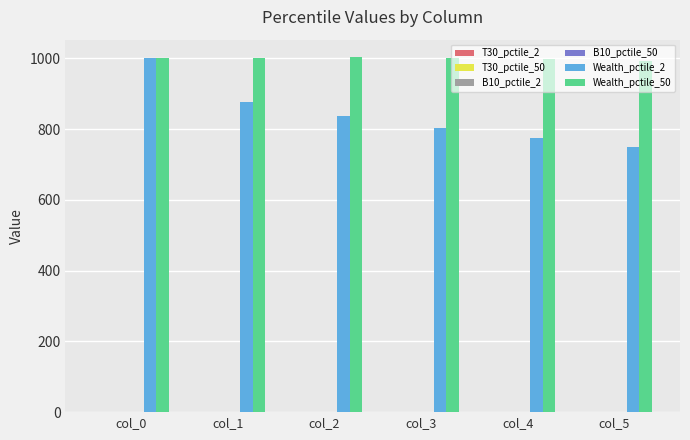

What is the total value across all series at col_3?

1808.1